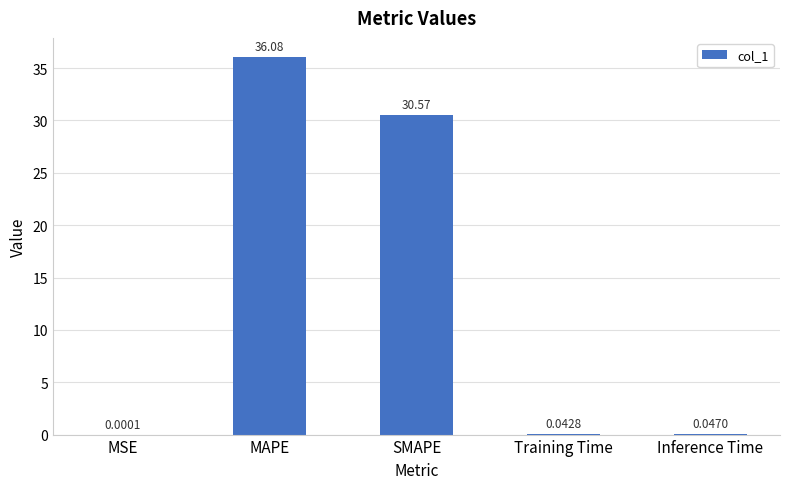

Which has a higher value, SMAPE or MAPE?

MAPE